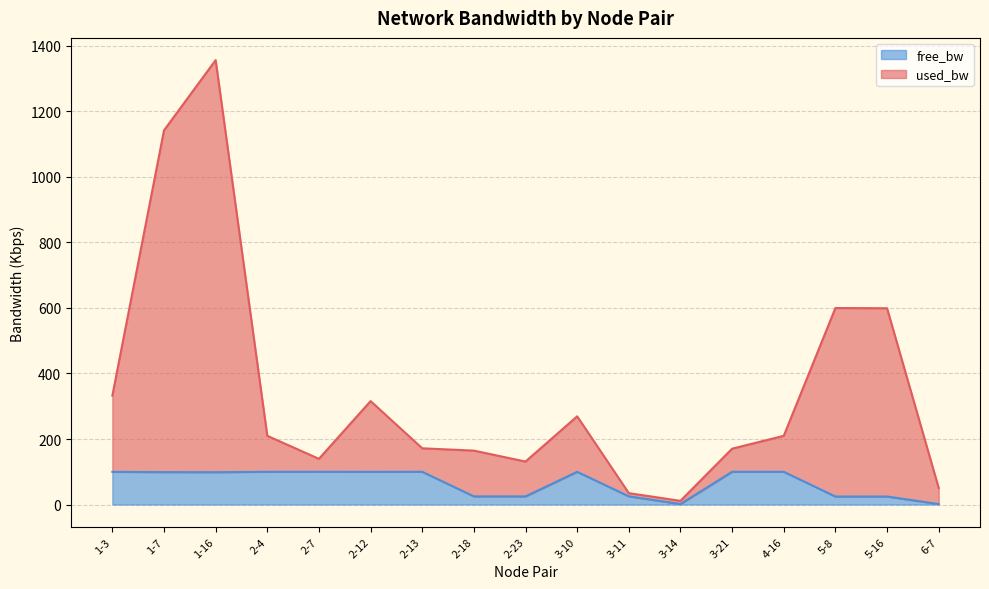

What is the difference between the highest and lowest values at 4-16?

109.9